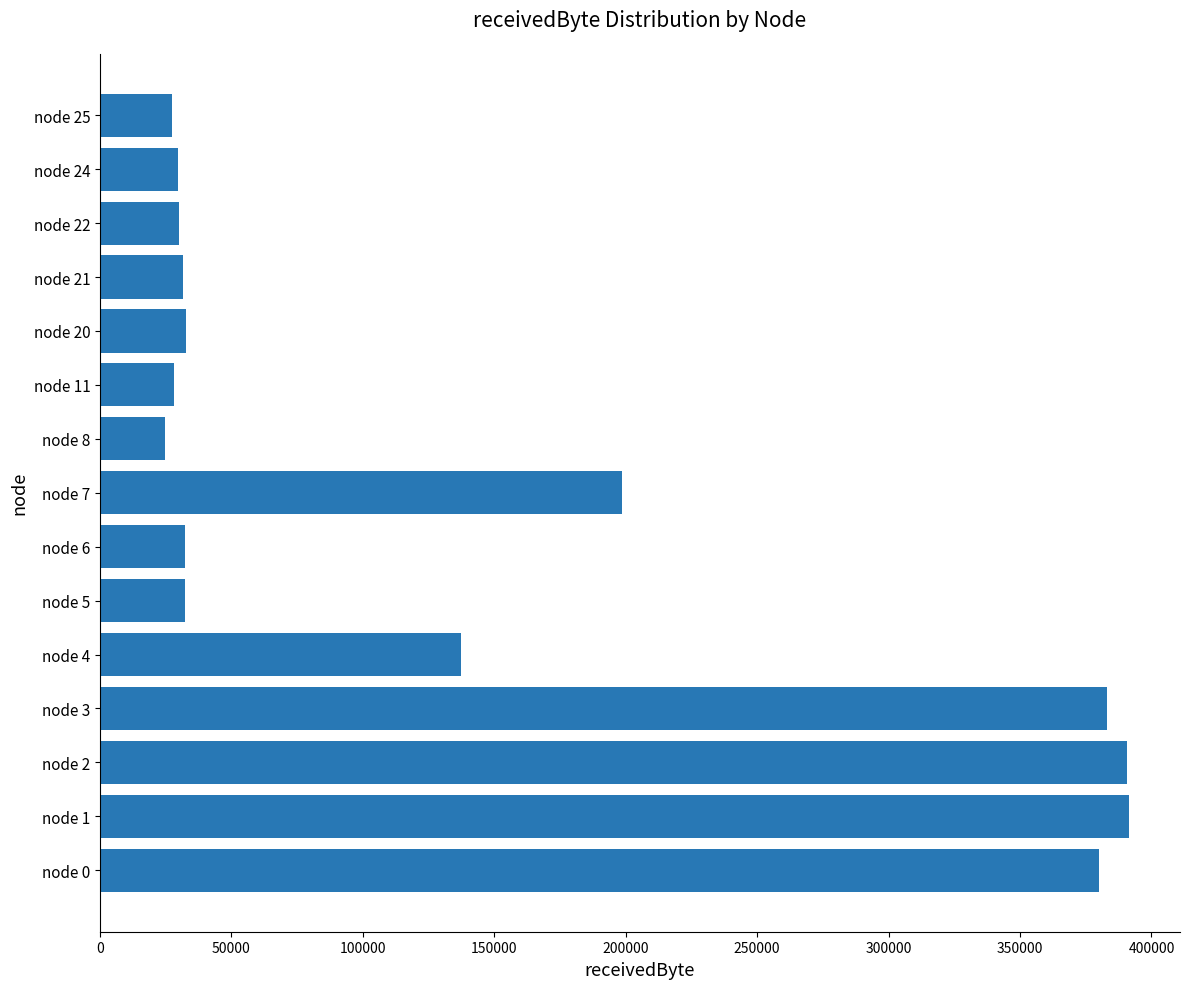

Are the bars horizontal?

Yes